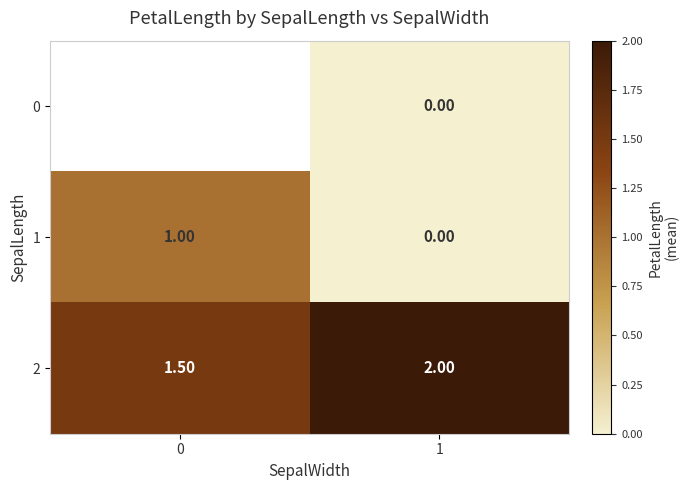

At which label does 2 reach its peak?

1